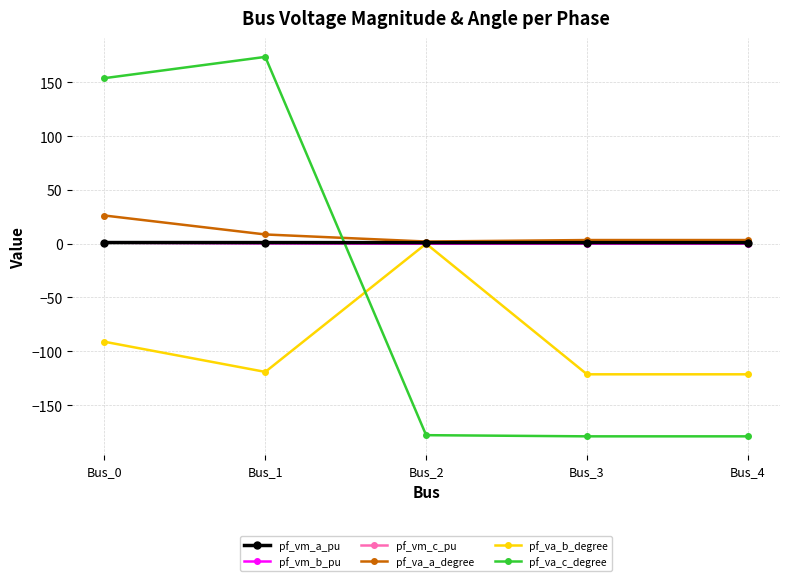

Which series changed the most between Bus_0 and Bus_3?

pf_va_c_degree